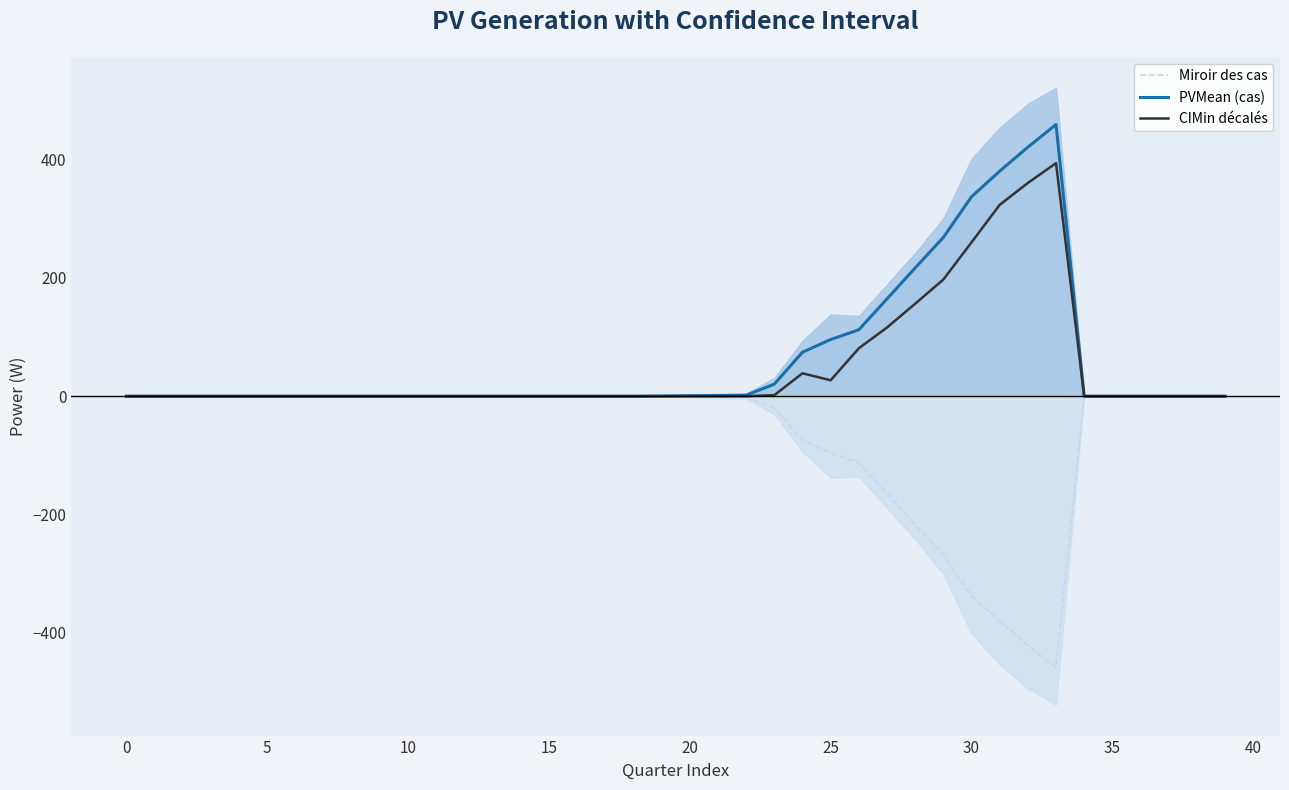

True or false: CIMin décalés and Miroir des cas cross at least once.

False